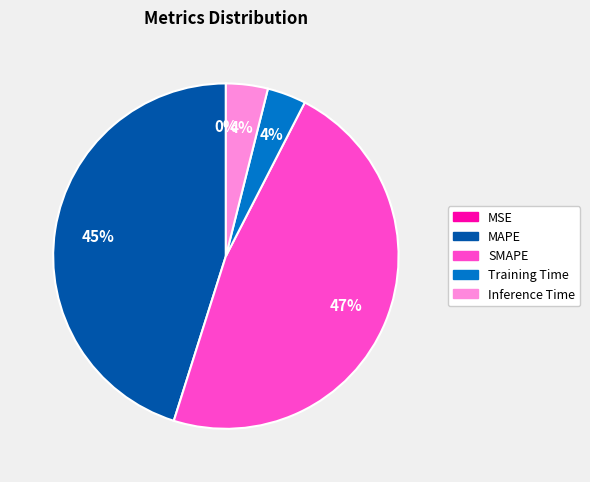

What is the largest slice in the pie chart?

SMAPE